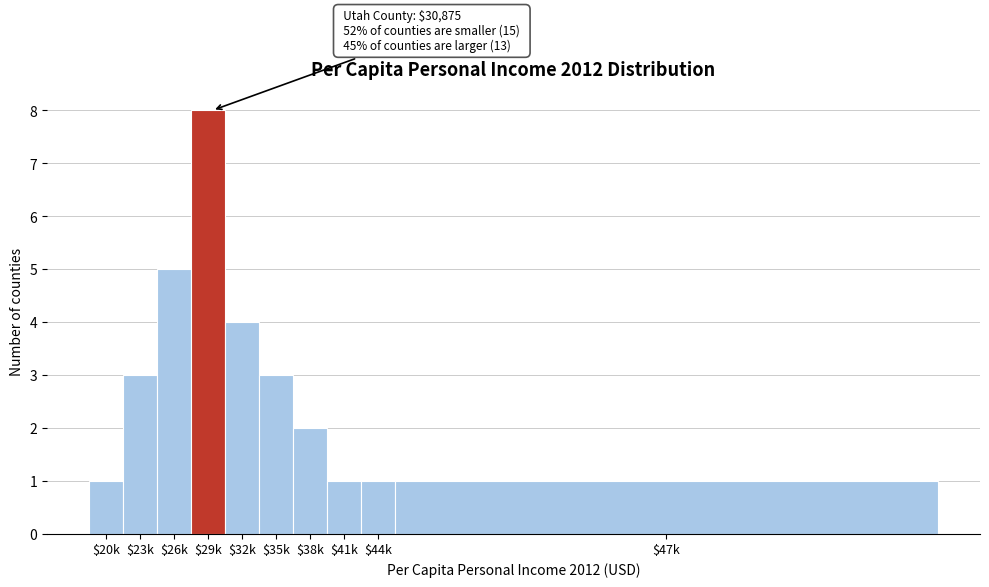

Reading left to right, what are all the values shown in this chart?

1	3	5	8	4	3	2	1	1	1